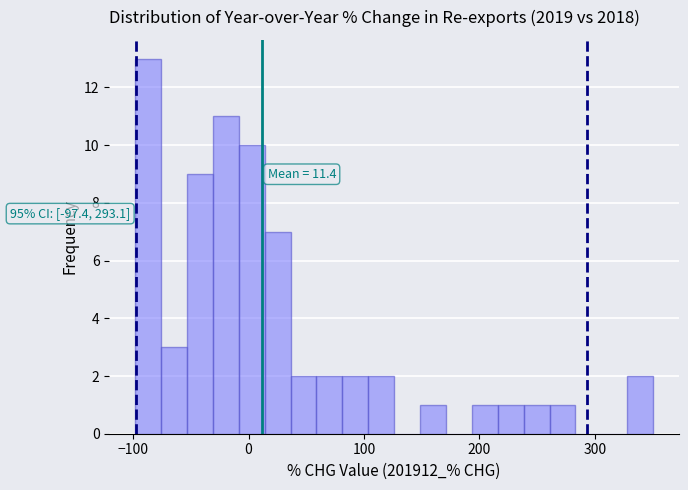

Around what value on the x-axis is the tallest bar? Give the approximate position of its centre, as read against the axis.

-90